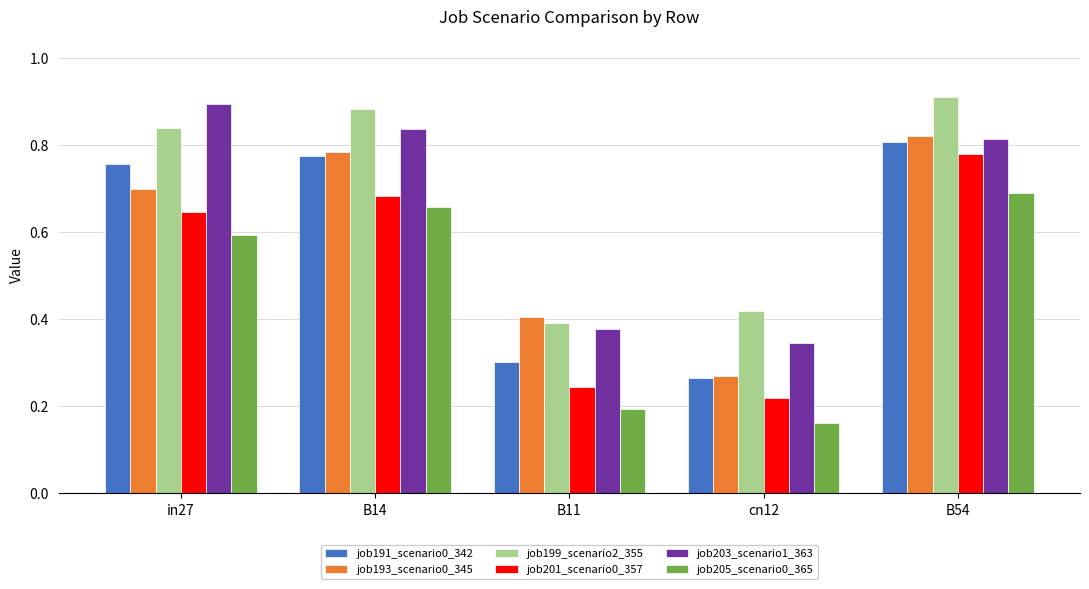

Which series changed the most between in27 and B11?

job203_scenario1_363